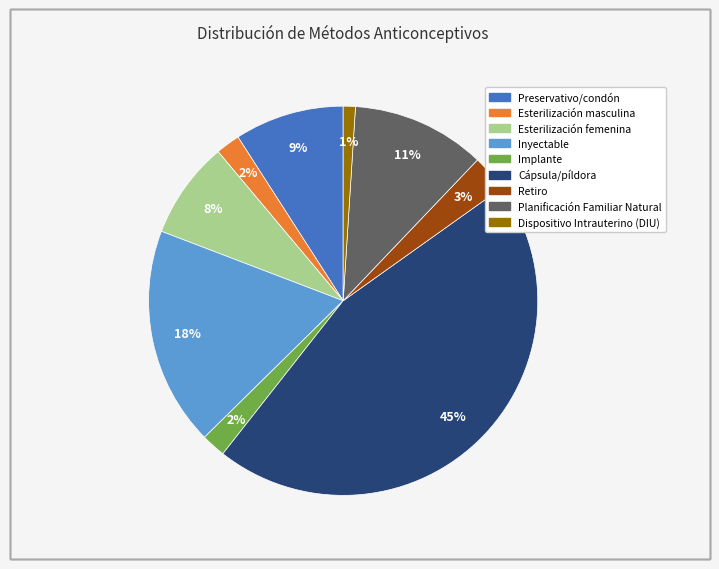

Which slice is the largest?

Cápsula/píldora